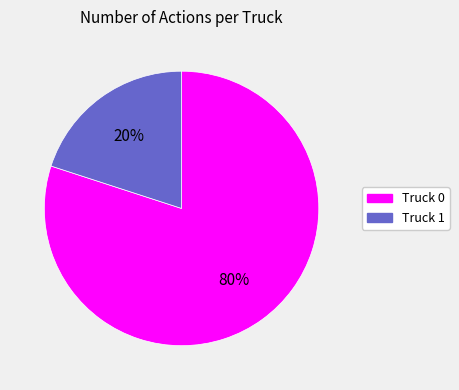

What is the ratio of the value at Truck 0 to the value at Truck 1?

4.0